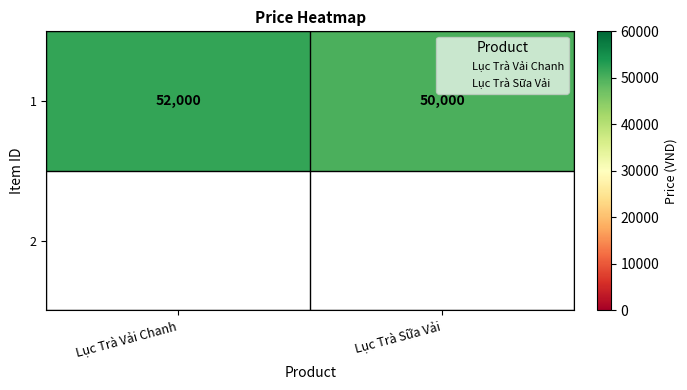

Which has a higher value, Lục Trà Sữa Vải or Lục Trà Vải Chanh?

Lục Trà Vải Chanh